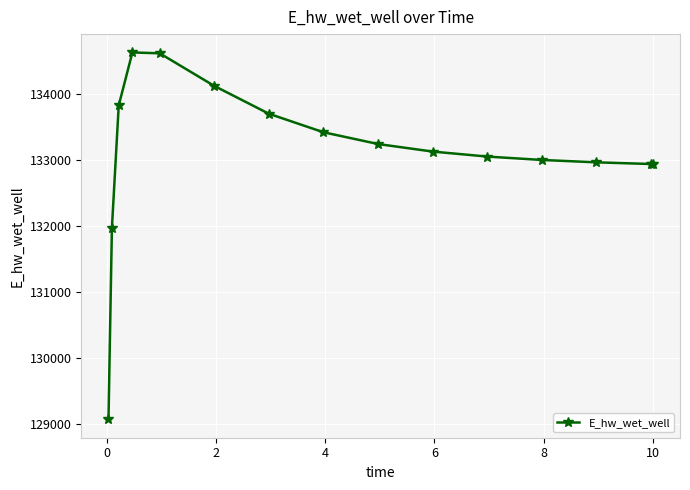

What is the value of the 8th point from the left?

133419.4